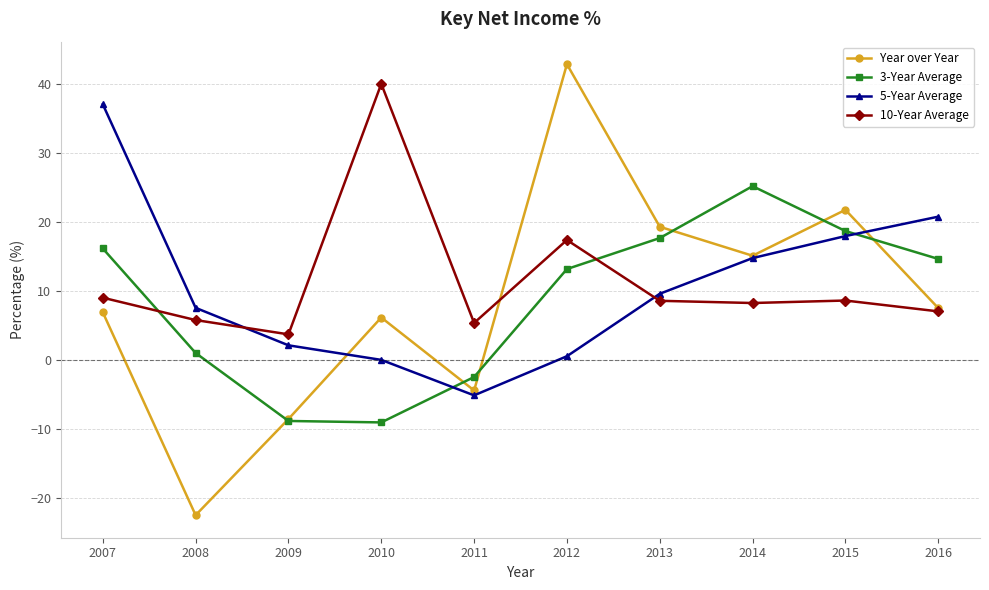

What is the value of the 5-Year Average point at the 5th from the left?

-5.2